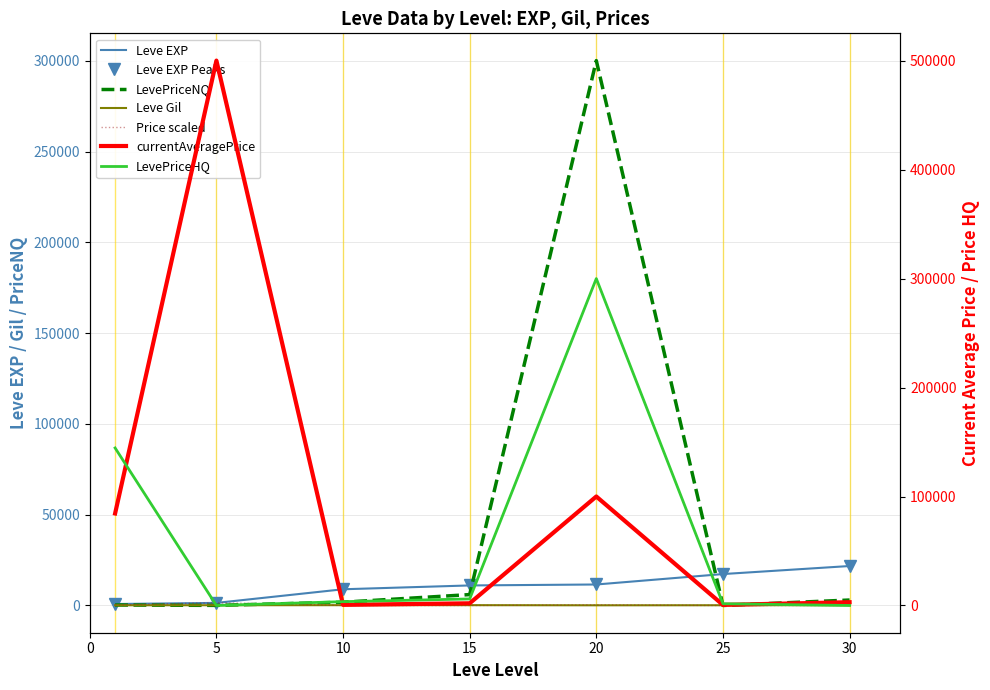

What is the difference between the maximum and minimum values in the Leve Gil series?

74.0